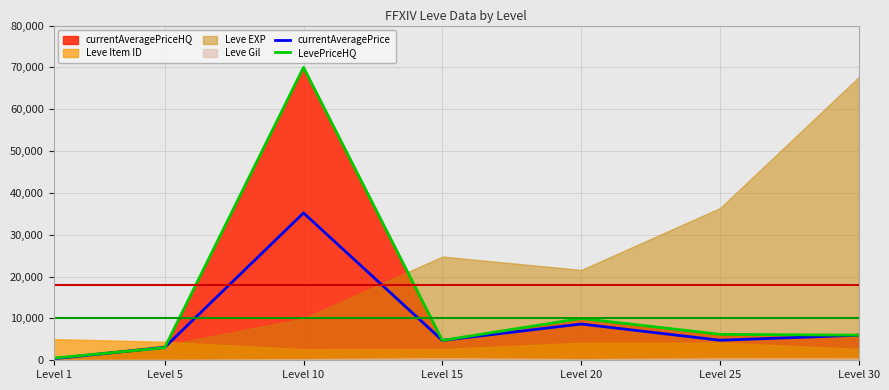

The value of LevePriceHQ at Level 10 is 121297. True or false?

False